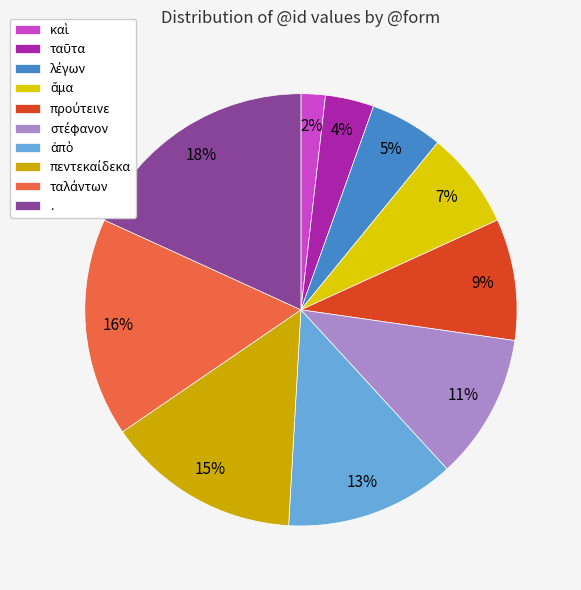

What is the total percentage of ἅμα and στέφανον?

18.2%